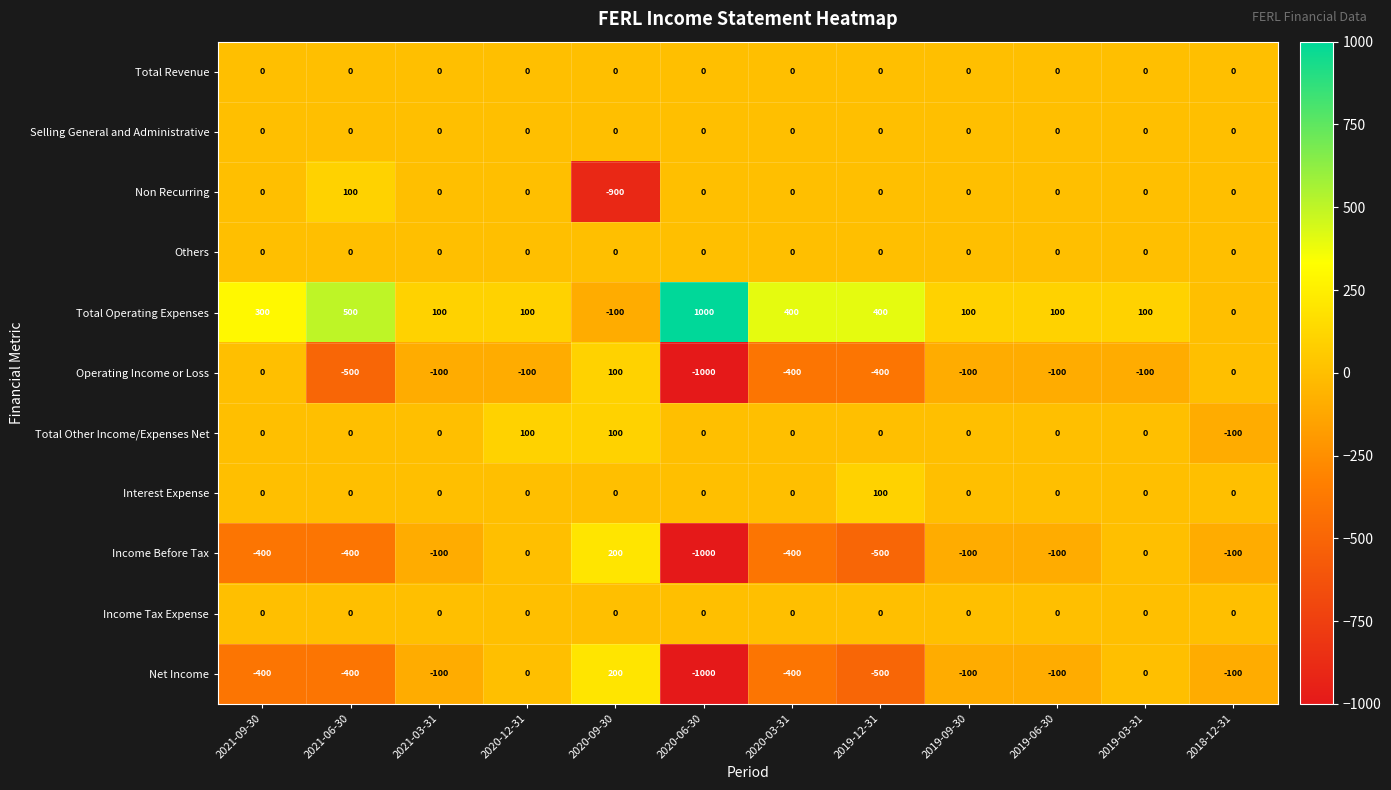

What is the difference between the highest and lowest values at 2021-06-30?

1000